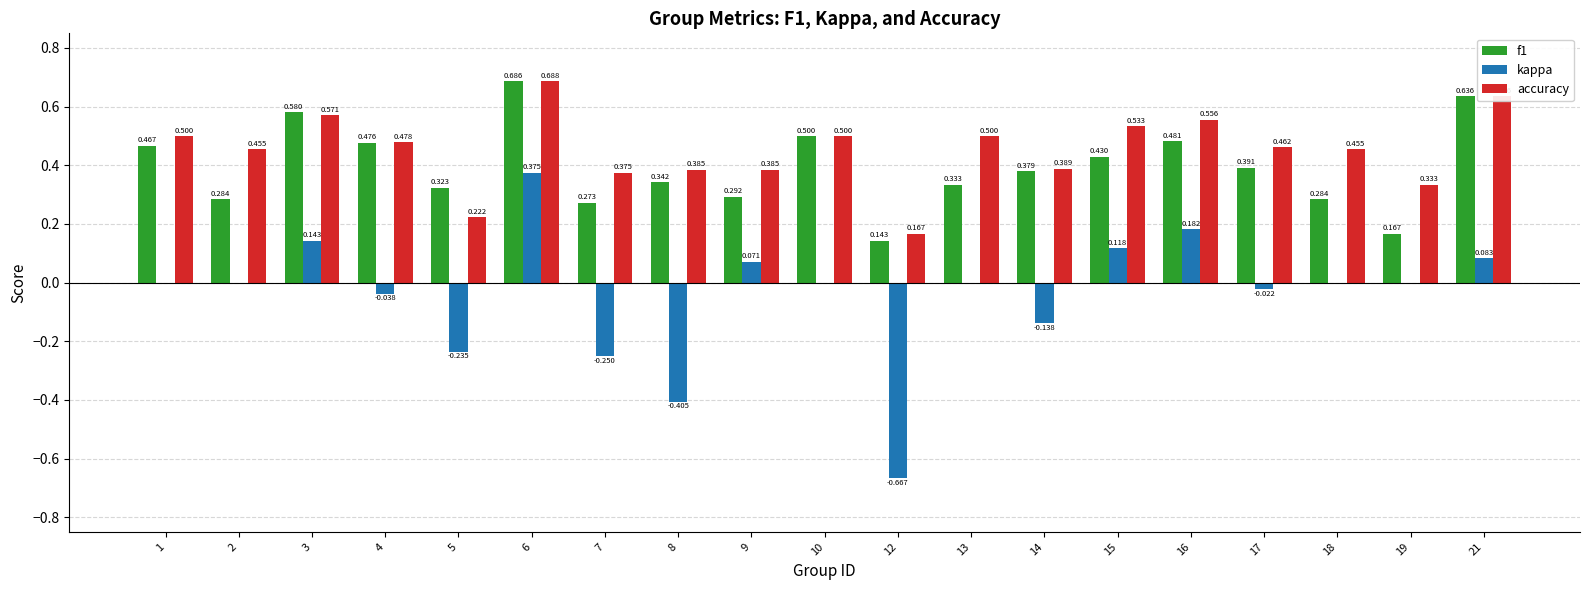

How many groups of bars are there?

19